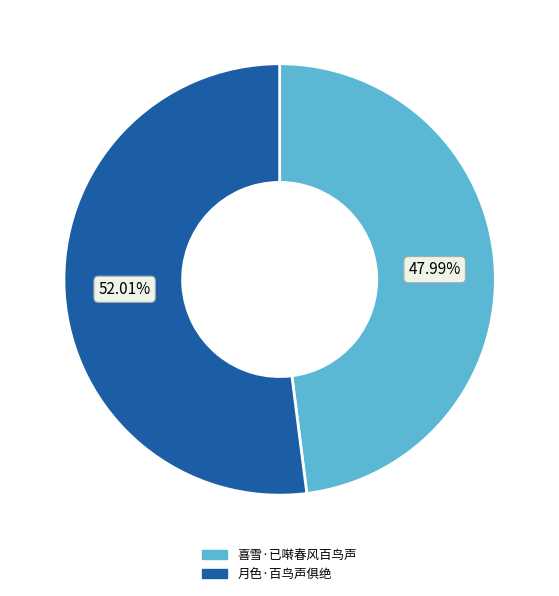

Is there a majority slice in this chart?

Yes